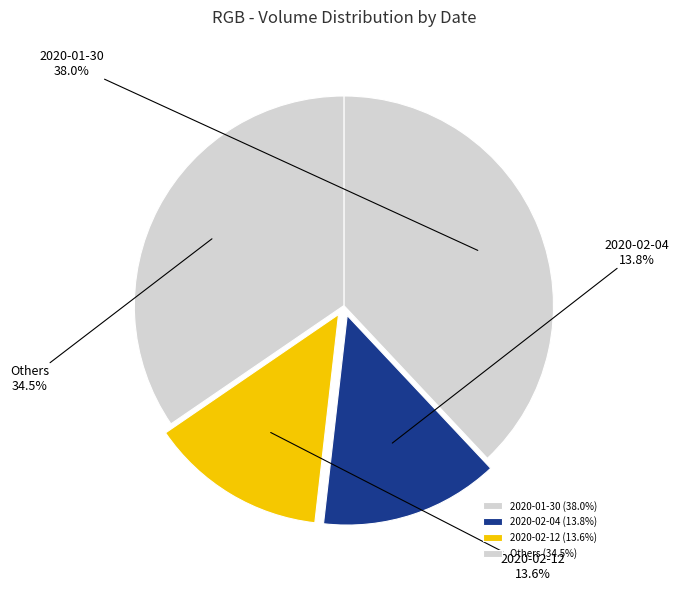

Is there any slice that represents more than half of the pie?

No